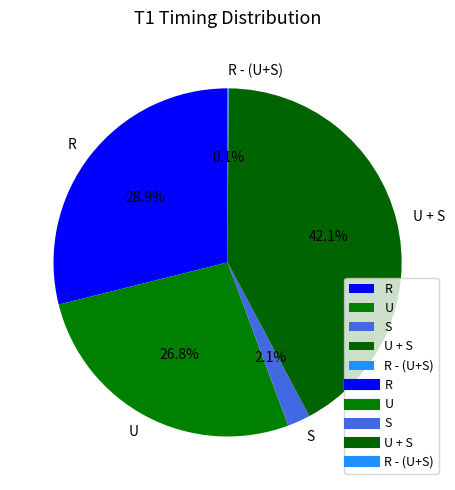

Which slice is the largest?

U + S